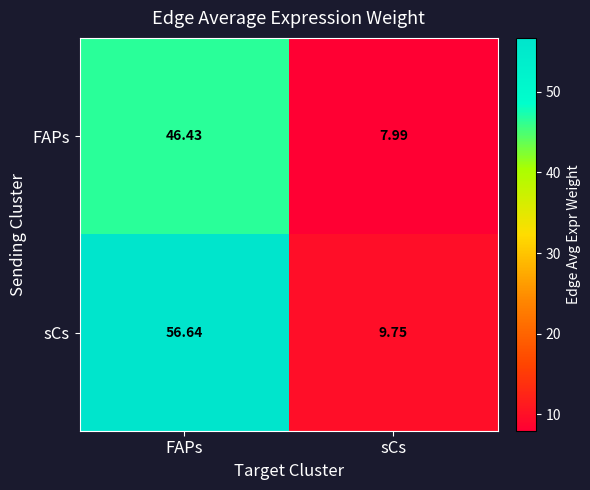

Which series has the largest total across all categories?

sCs